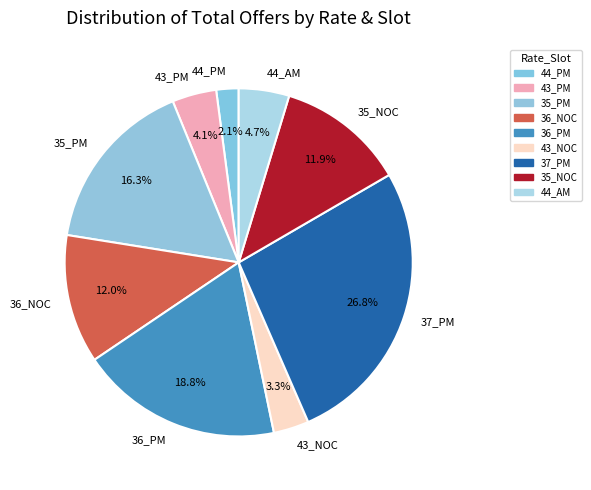

What percentage is NOT represented by 43_PM?

95.9%